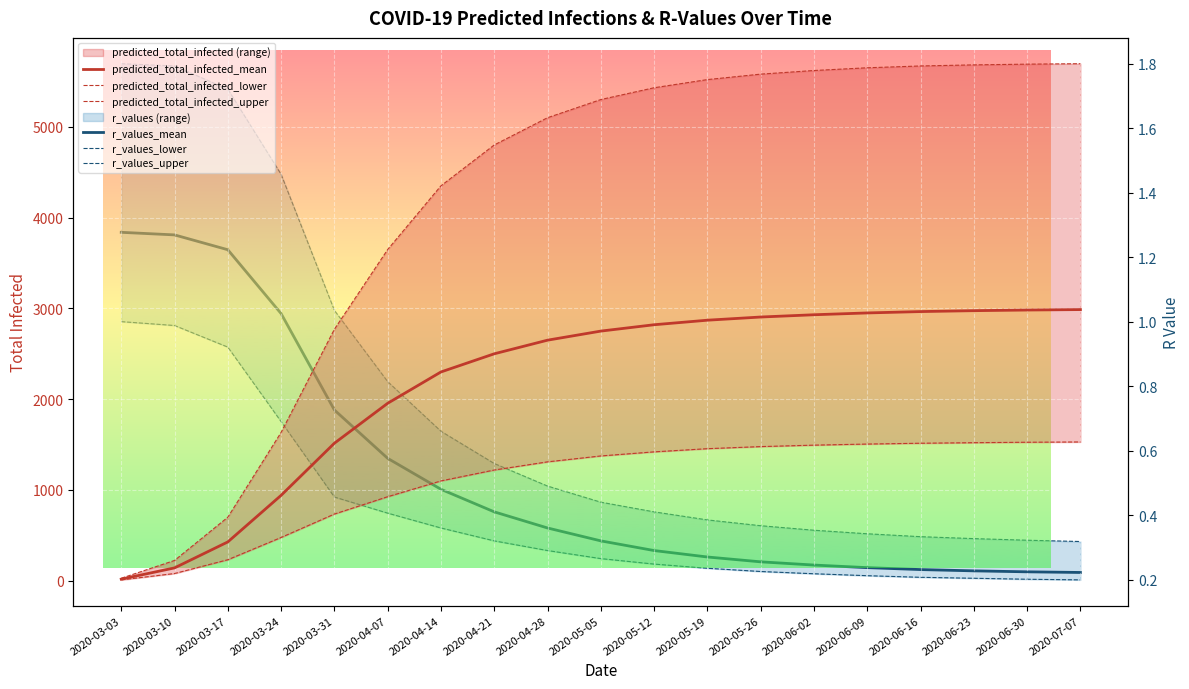

True or false: predicted_total_infected_upper and predicted_total_infected_mean intersect in this chart.

False